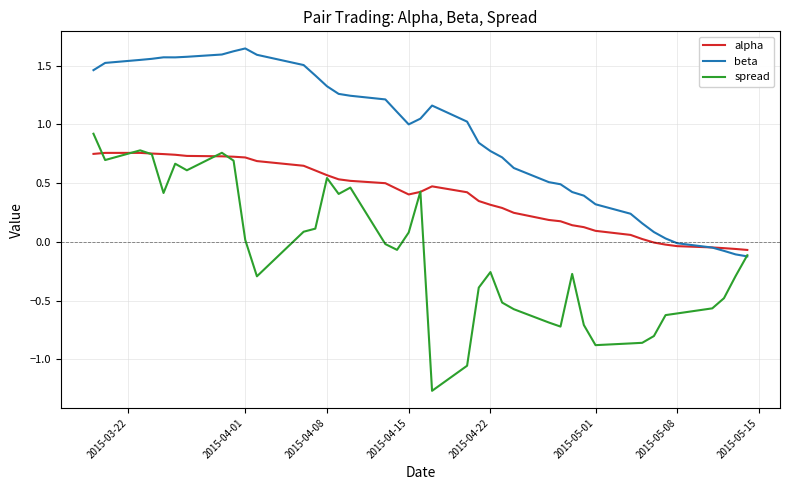

Rank the series by their maximum value, from highest to lowest.

beta, spread, alpha